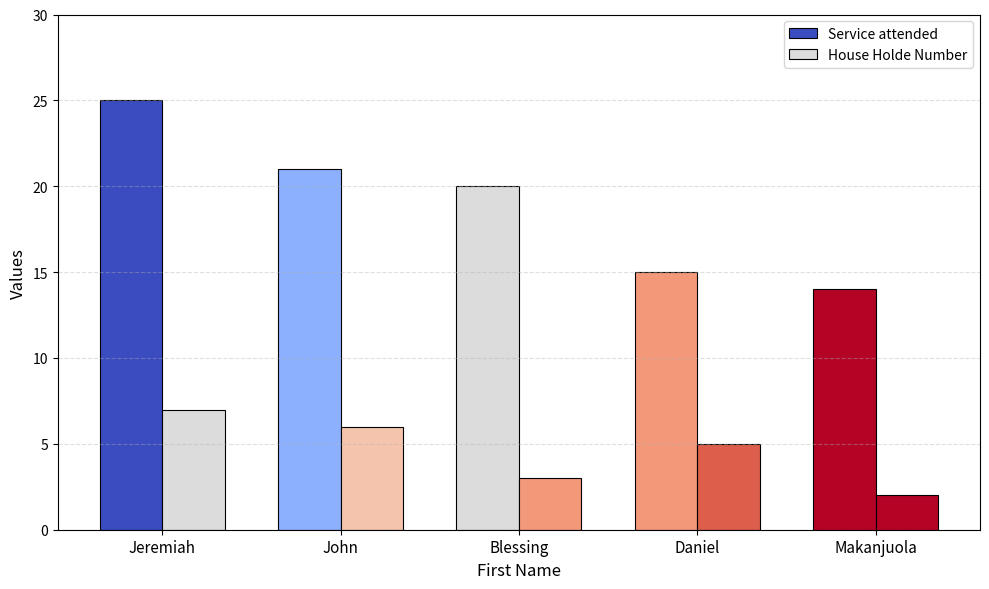

How many groups of bars are there?

5